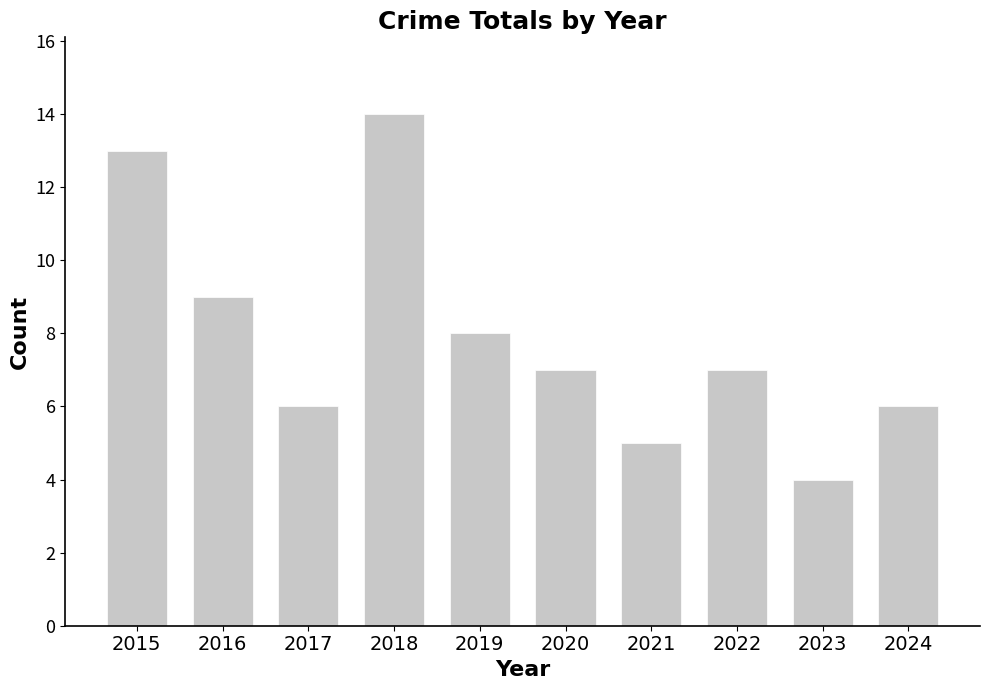

What value does the data have at 2019, to the nearest 10?

10